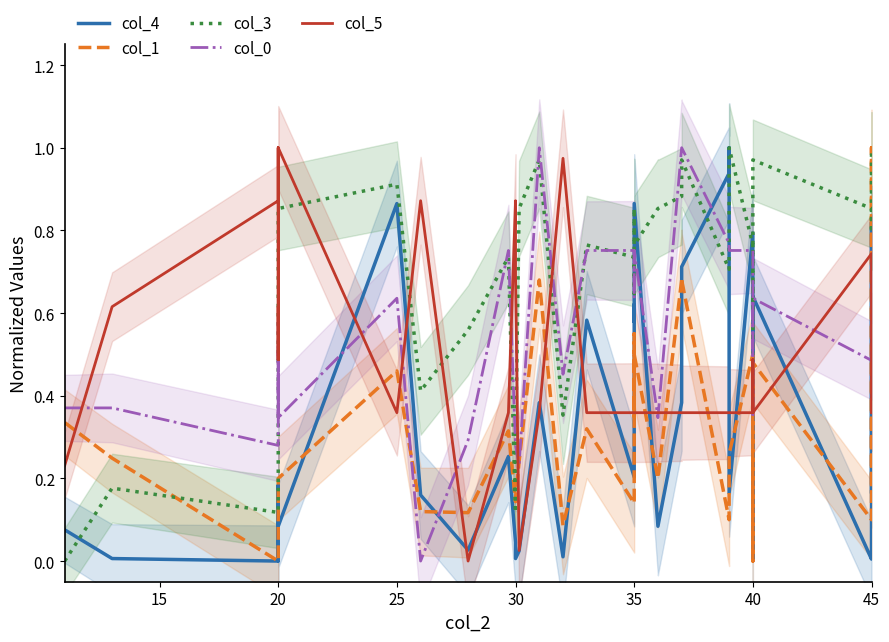

Which series has the largest total across all categories?

col_3